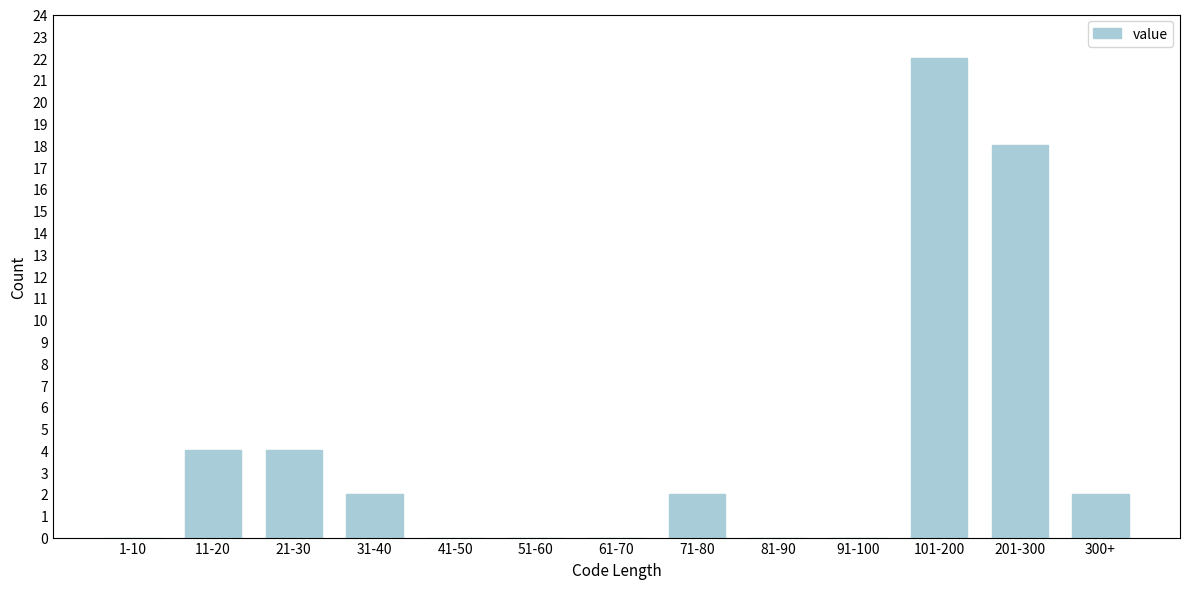

Reading right to left, extract all data points from this chart.

300+=2	201-300=18	101-200=22	91-100=0	81-90=0	71-80=2	61-70=0	51-60=0	41-50=0	31-40=2	21-30=4	11-20=4	1-10=0